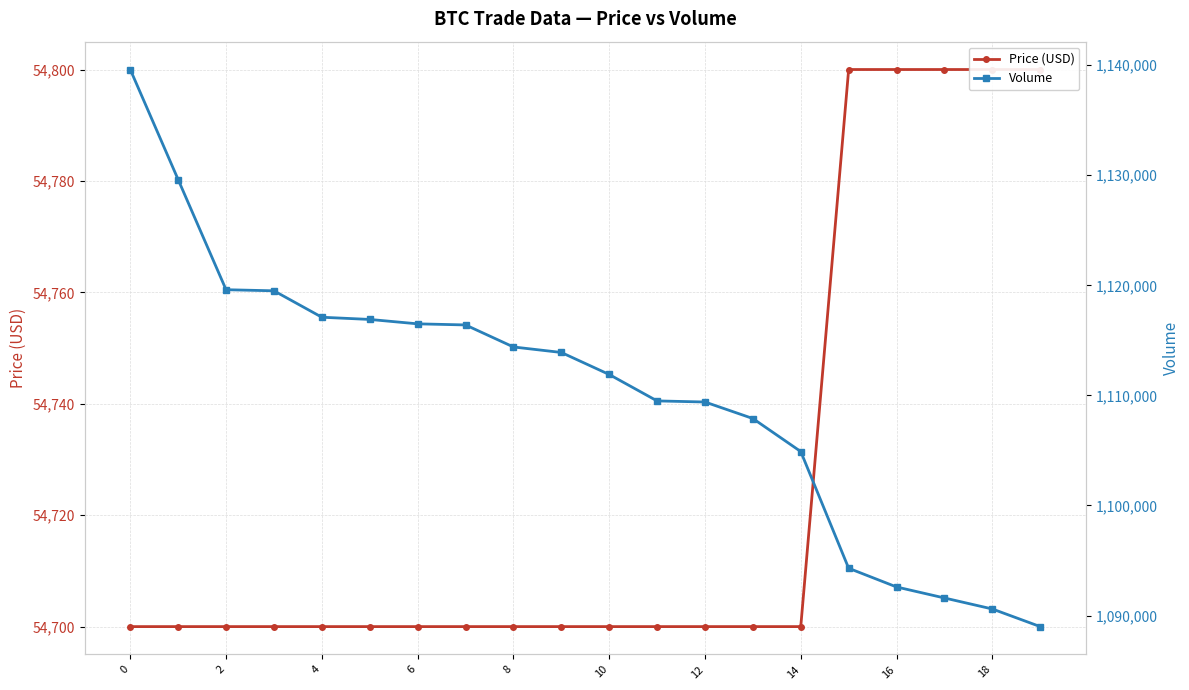

Which series has the largest total across all categories?

Volume